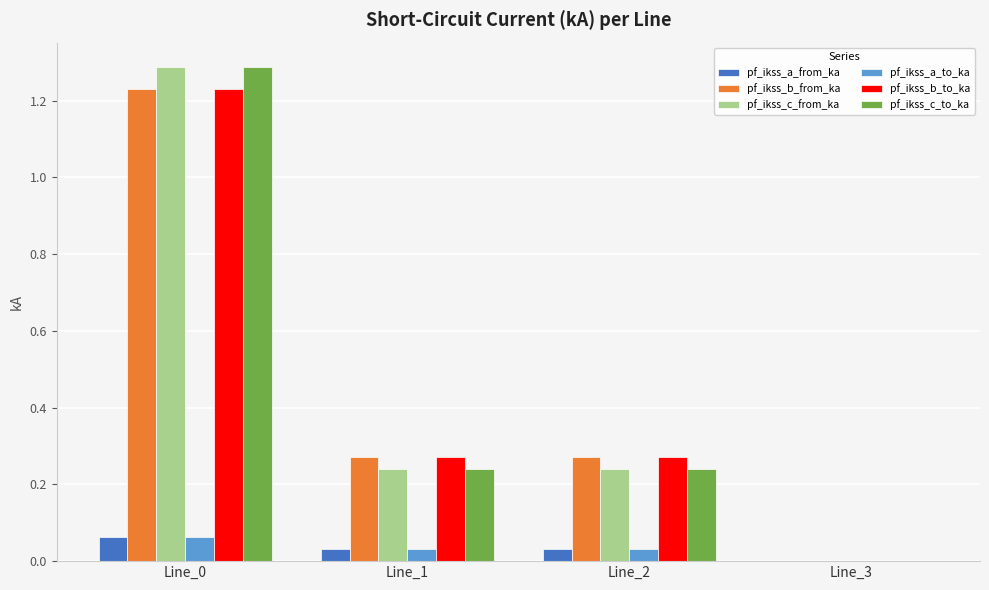

Count the number of data series in this chart.

6